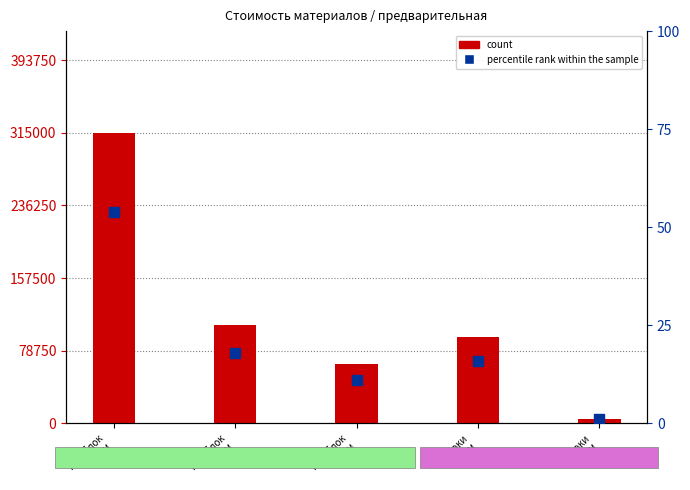

At which category is the sum across all series the highest?

Газоблок
375мм